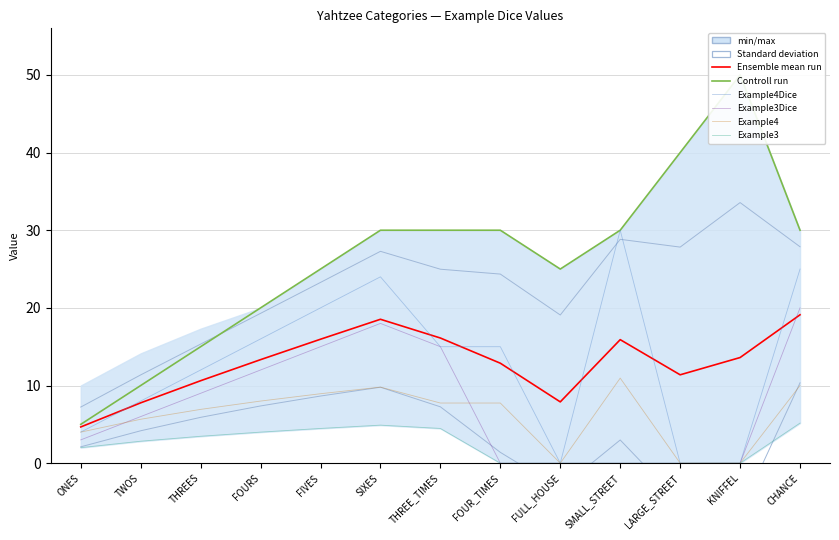

Reading left to right, list all the values displayed in this chart.

Ensemble mean run: ONES=4.7	TWOS=7.8	THREES=10.6	FOURS=13.3	FIVES=16.0	SIXES=18.5	THREE_TIMES=16.1	FOUR_TIMES=12.9	FULL_HOUSE=7.9	SMALL_STREET=15.9	LARGE_STREET=11.4	KNIFFEL=13.6	CHANCE=19.1
Controll run: ONES=5.0	TWOS=10.0	THREES=15.0	FOURS=20.0	FIVES=25.0	SIXES=30.0	THREE_TIMES=30.0	FOUR_TIMES=30.0	FULL_HOUSE=25.0	SMALL_STREET=30.0	LARGE_STREET=40.0	KNIFFEL=50.0	CHANCE=30.0
Example4Dice: ONES=4.0	TWOS=8.0	THREES=12.0	FOURS=16.0	FIVES=20.0	SIXES=24.0	THREE_TIMES=15.0	FOUR_TIMES=15.0	FULL_HOUSE=0.0	SMALL_STREET=30.0	LARGE_STREET=0.0	KNIFFEL=0.0	CHANCE=25.0
Example3Dice: ONES=3.0	TWOS=6.0	THREES=9.0	FOURS=12.0	FIVES=15.0	SIXES=18.0	THREE_TIMES=15.0	FOUR_TIMES=0.0	FULL_HOUSE=0.0	SMALL_STREET=0.0	LARGE_STREET=0.0	KNIFFEL=0.0	CHANCE=20.0
Example4: ONES=4.0	TWOS=5.7	THREES=6.9	FOURS=8.0	FIVES=8.9	SIXES=9.8	THREE_TIMES=7.7	FOUR_TIMES=7.7	FULL_HOUSE=0.0	SMALL_STREET=11.0	LARGE_STREET=0.0	KNIFFEL=0.0	CHANCE=10.0
Example3: ONES=2.0	TWOS=2.8	THREES=3.5	FOURS=4.0	FIVES=4.5	SIXES=4.9	THREE_TIMES=4.5	FOUR_TIMES=0.0	FULL_HOUSE=0.0	SMALL_STREET=0.0	LARGE_STREET=0.0	KNIFFEL=0.0	CHANCE=5.2